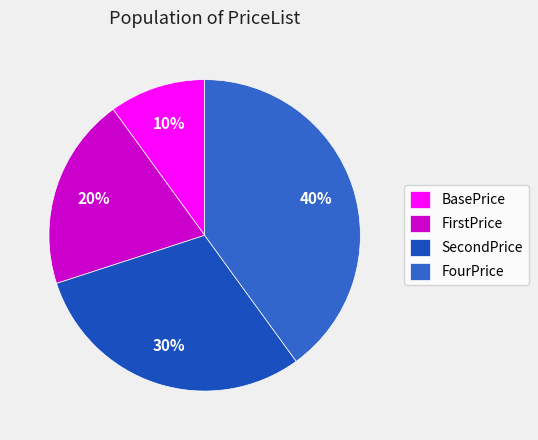

Is it true that SecondPrice is 20% of the pie?

False